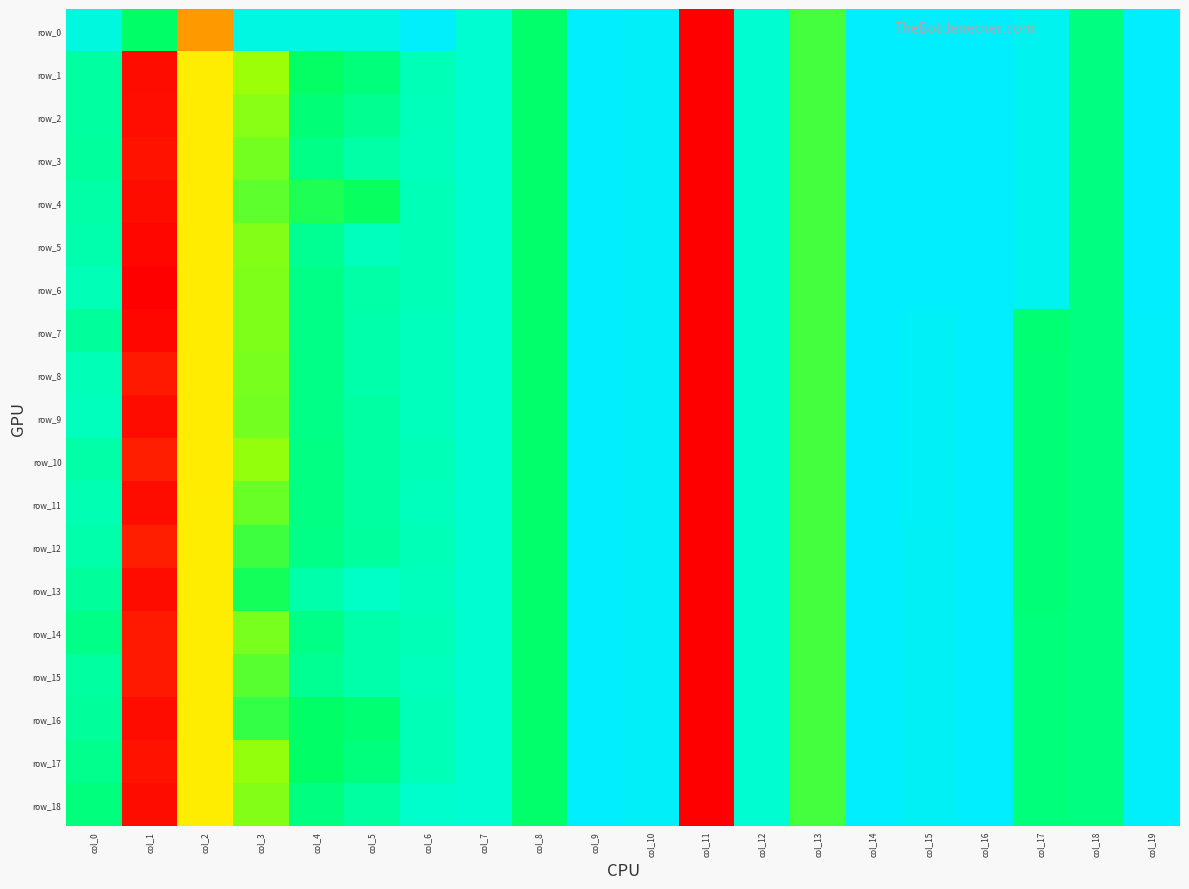

Rank the categories by row_18 value from lowest to highest.

col_11, col_13, col_18, col_7, col_12, col_16, col_14, col_9, col_19, col_10, col_15, col_6, col_5, col_4, col_0, col_17, col_8, col_3, col_2, col_1